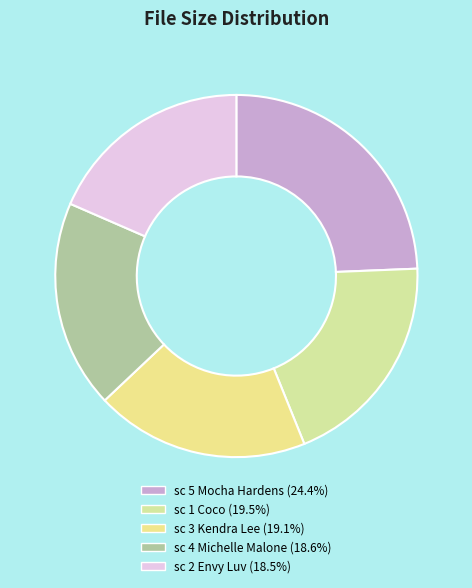

Count the number of slices in the pie.

5